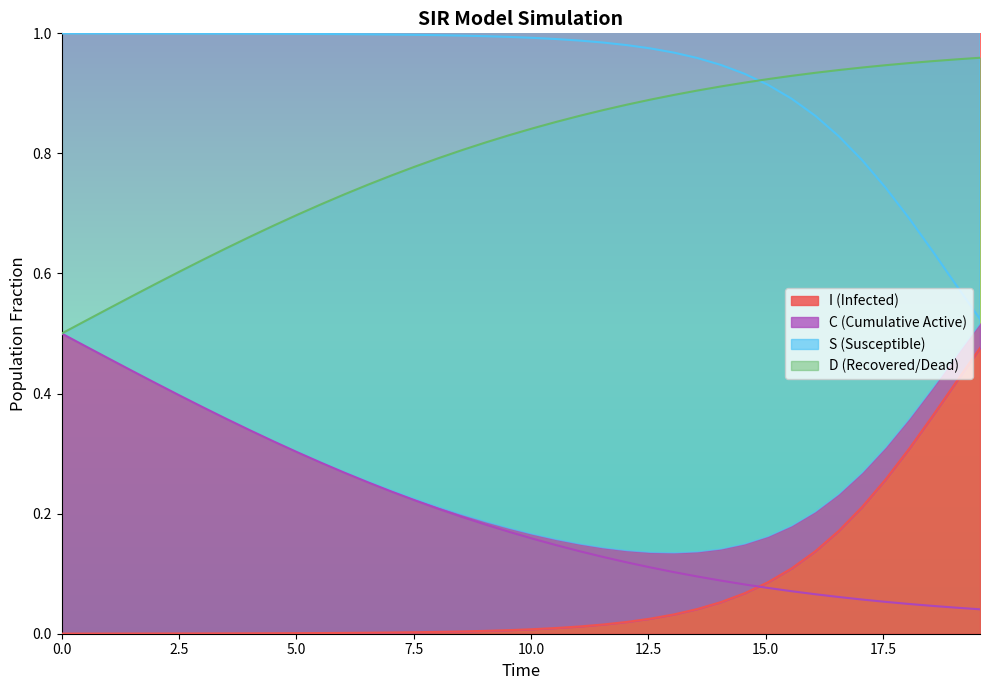

What is the difference between the maximum and minimum values in the S series?

0.5